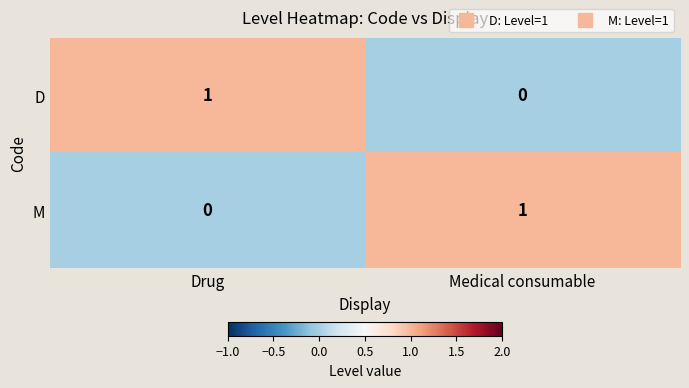

Rank the series at Medical consumable from highest to lowest value.

M, D